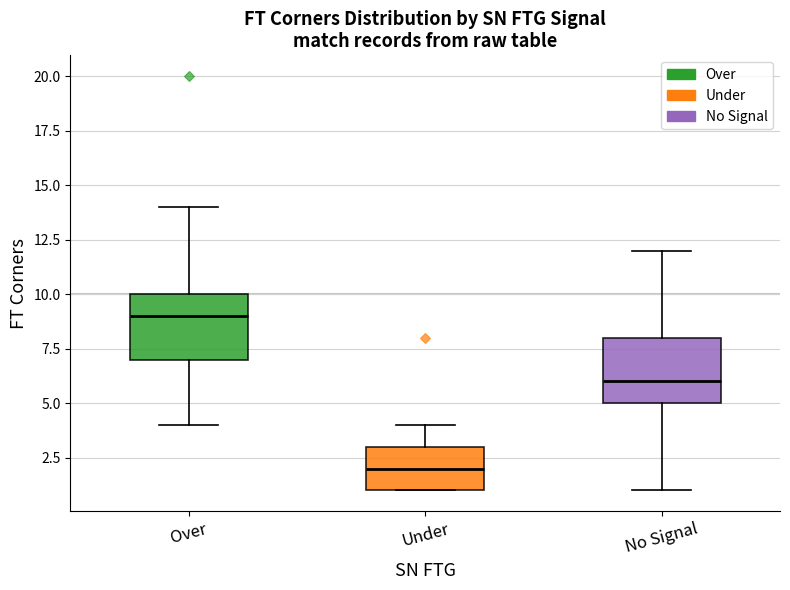

Reading left to right, read every box against the y-axis: the position of its median line, the range the box covers, and the ends of its whiskers. The values are not printed on the chart, so give them approximately, as read against the axis.

Over: median 9, box 7 to 10, whiskers 4 to 14
Under: median 2, box 1 to 3, whiskers 1 to 4
No Signal: median 6, box 5 to 8, whiskers 1 to 12